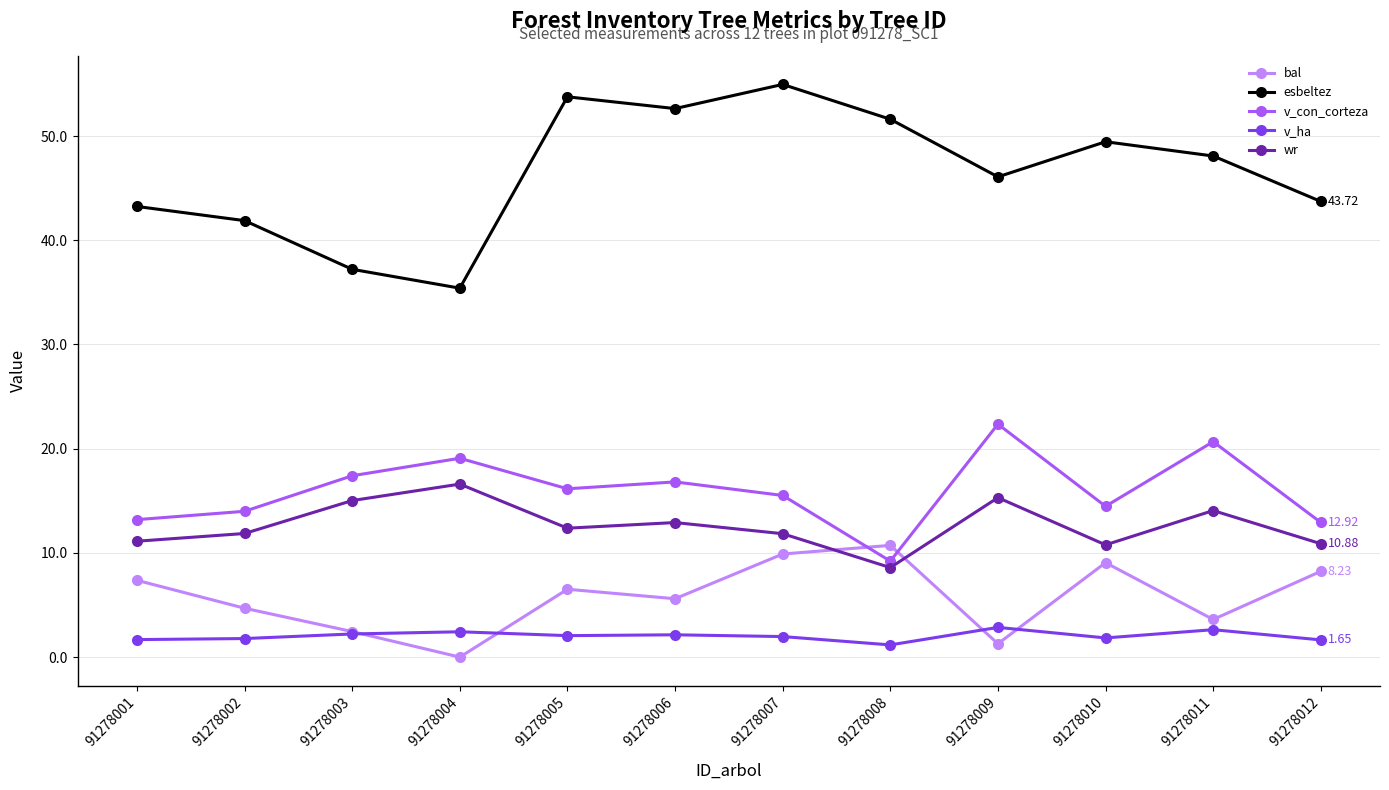

Is it true that wr equals 10.9 at 91278012?

True